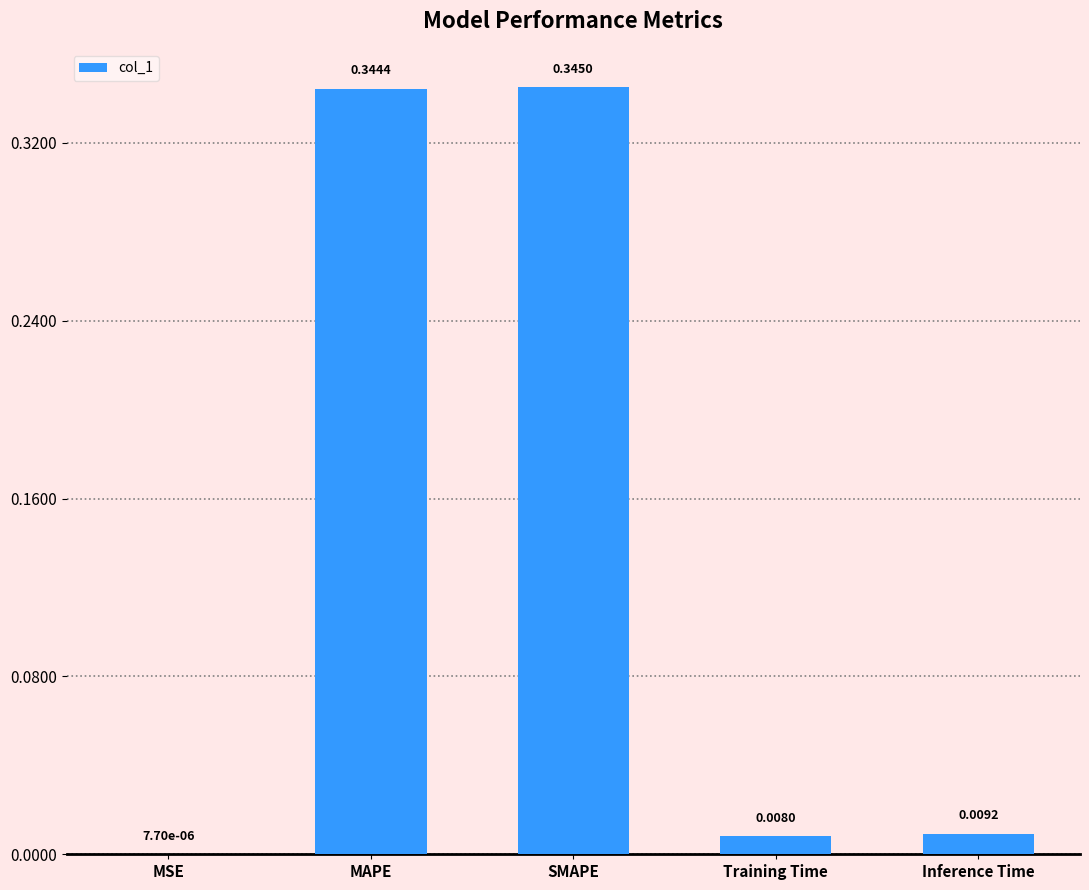

Which label corresponds to the largest value in the chart?

SMAPE